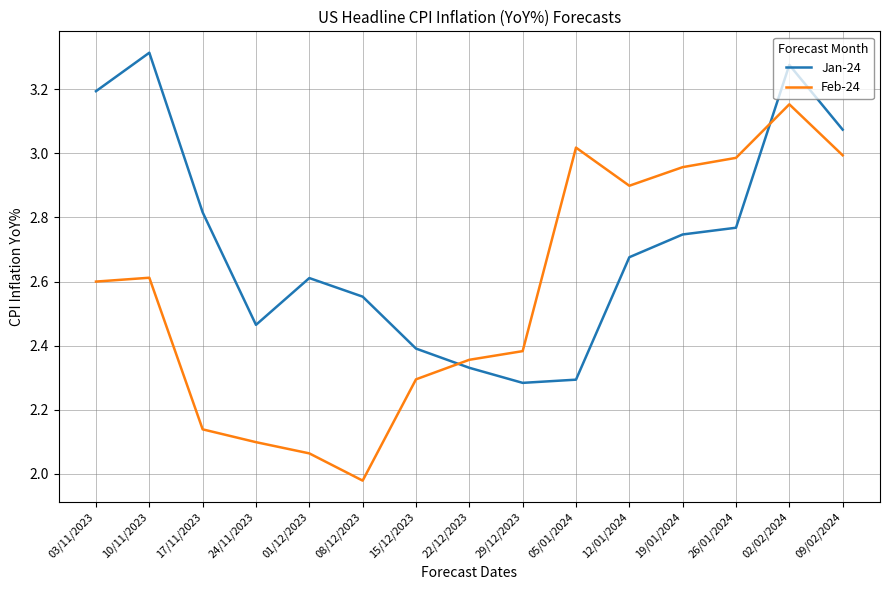

Does the chart have visible grid lines?

Yes